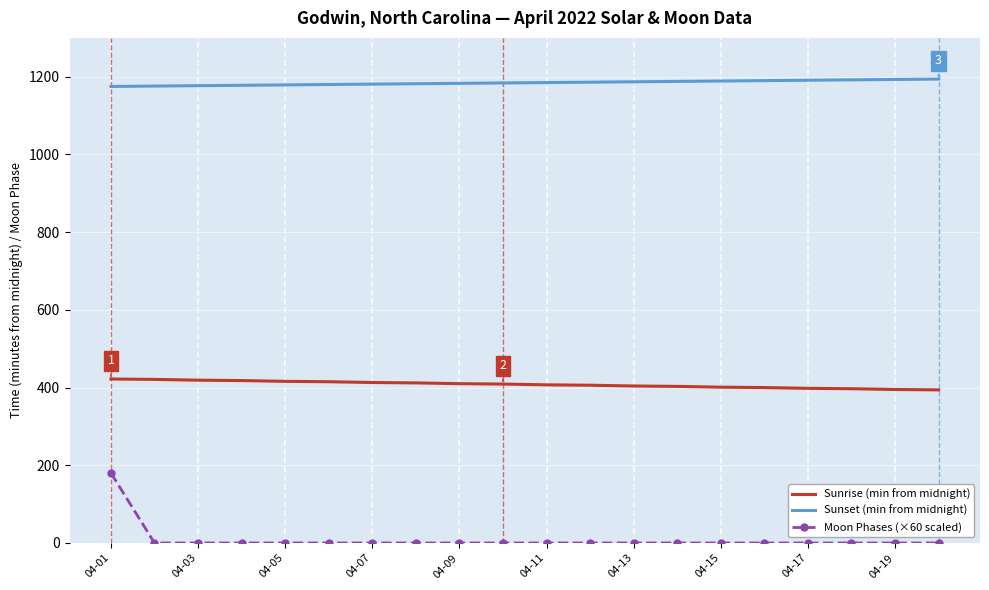

How many series are shown in this chart?

3